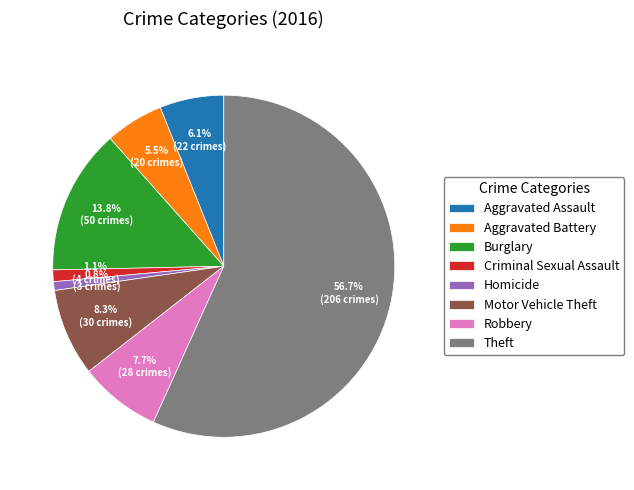

How many slices are in this pie chart?

8